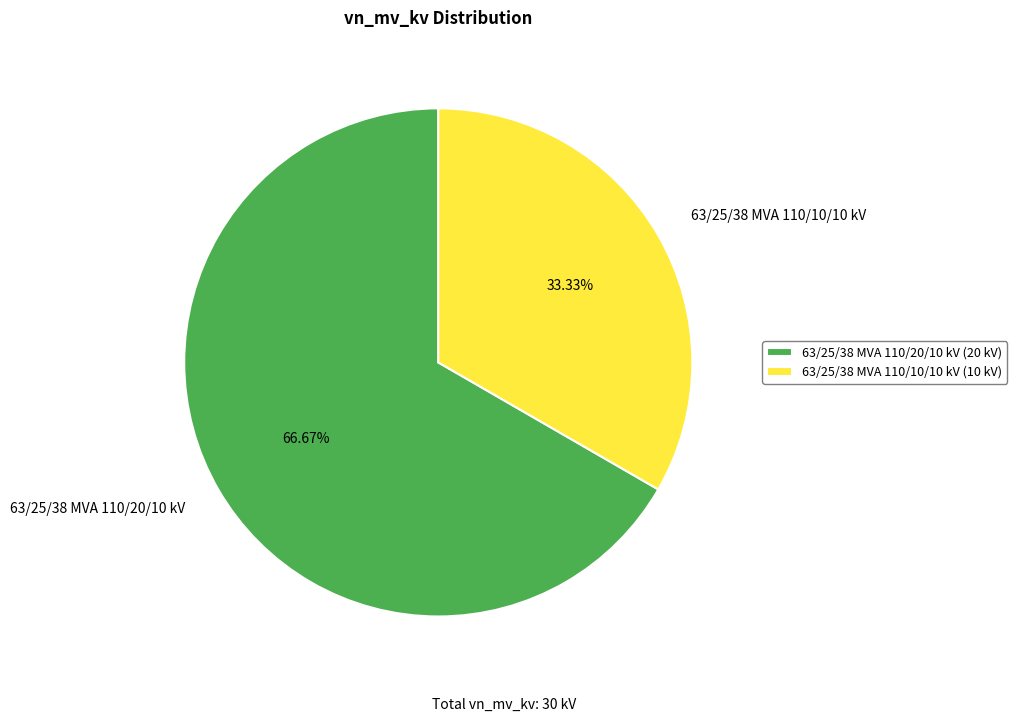

Rank the categories by value from lowest to highest.

63/25/38 MVA 110/10/10 kV, 63/25/38 MVA 110/20/10 kV